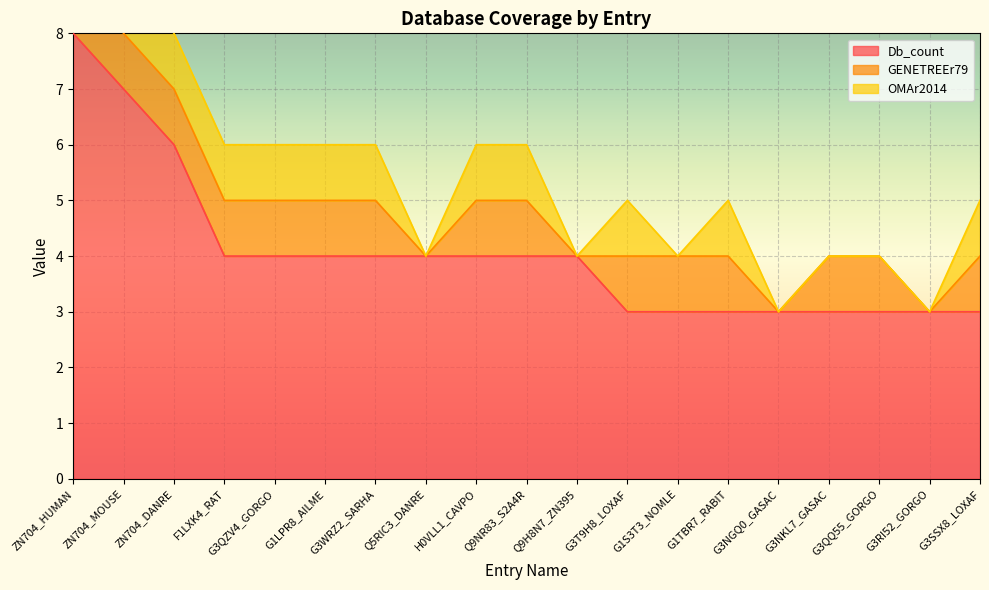

True or false: GENETREEr79 and Db_count cross at least once.

False